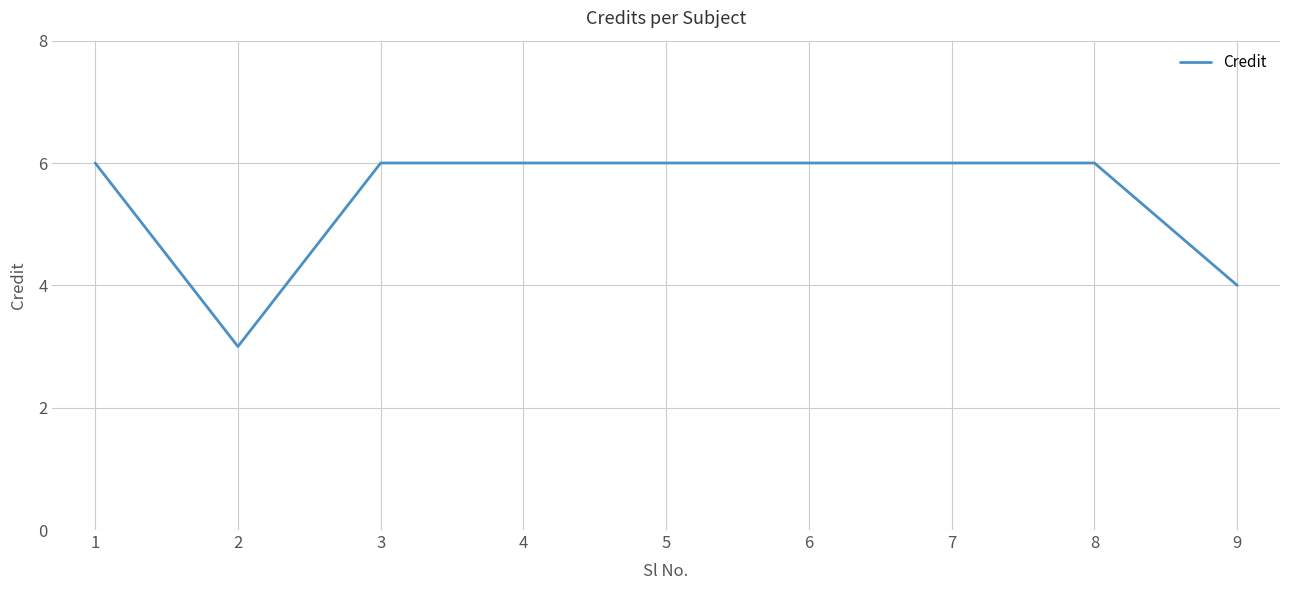

The value at 5 is 2. True or false?

False